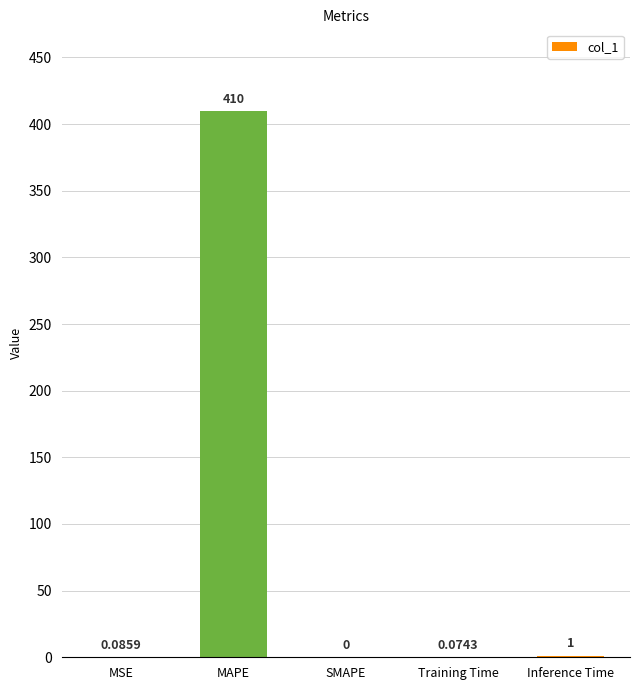

What value does the data have at MAPE?

409.7